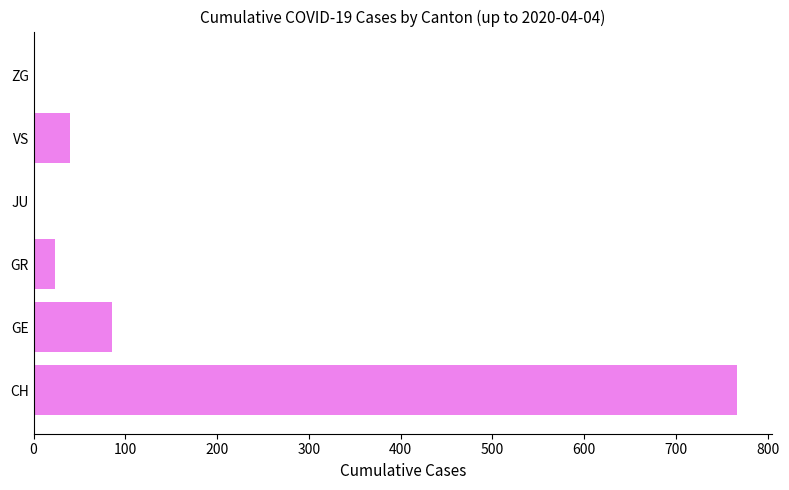

What is the maximum value shown in the chart?

767